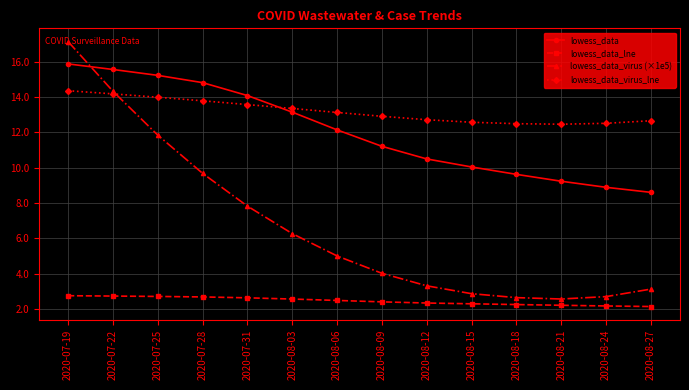

How many lines are shown in the chart?

4